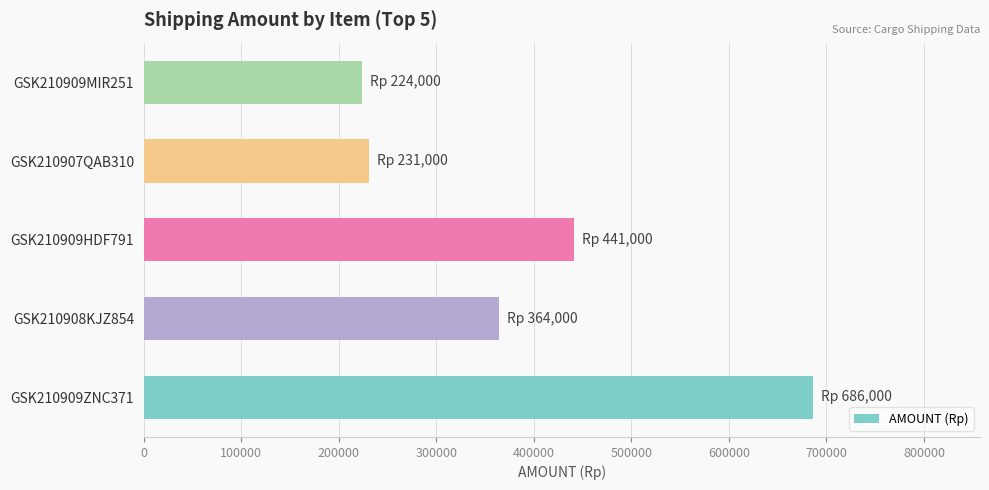

What is the sum of all values?

1946000